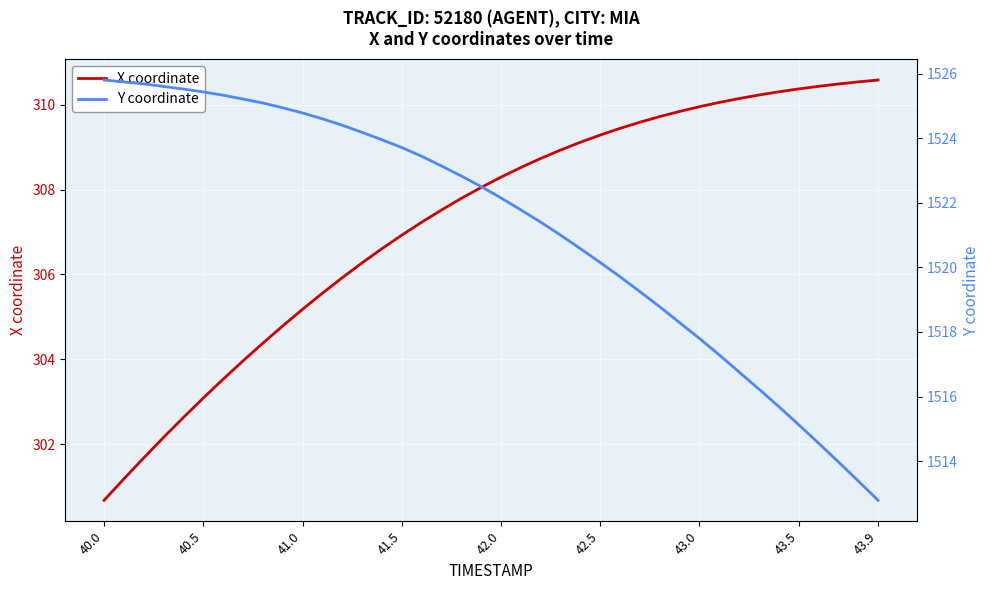

What is the maximum value for X coordinate?

310.6